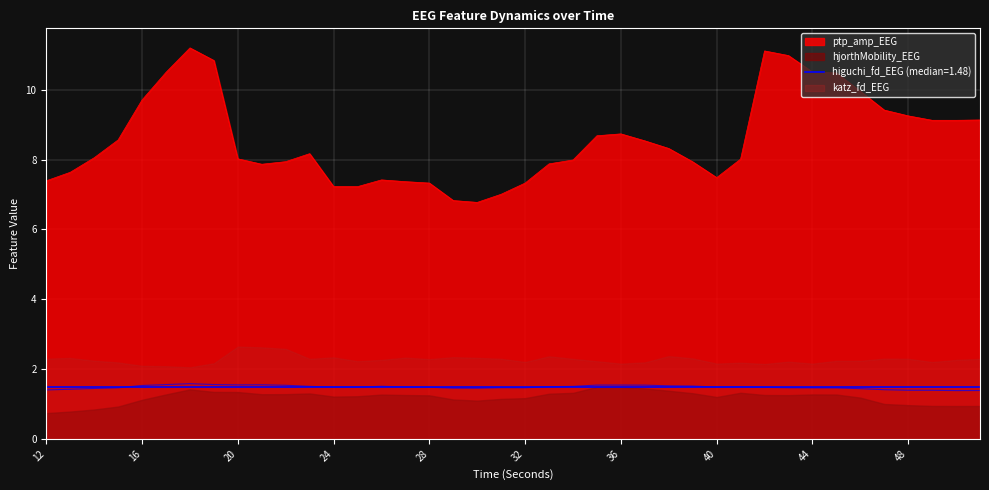

In ptp_amp_EEG, how many points are lower than both neighbors (excluding endpoints)?

5